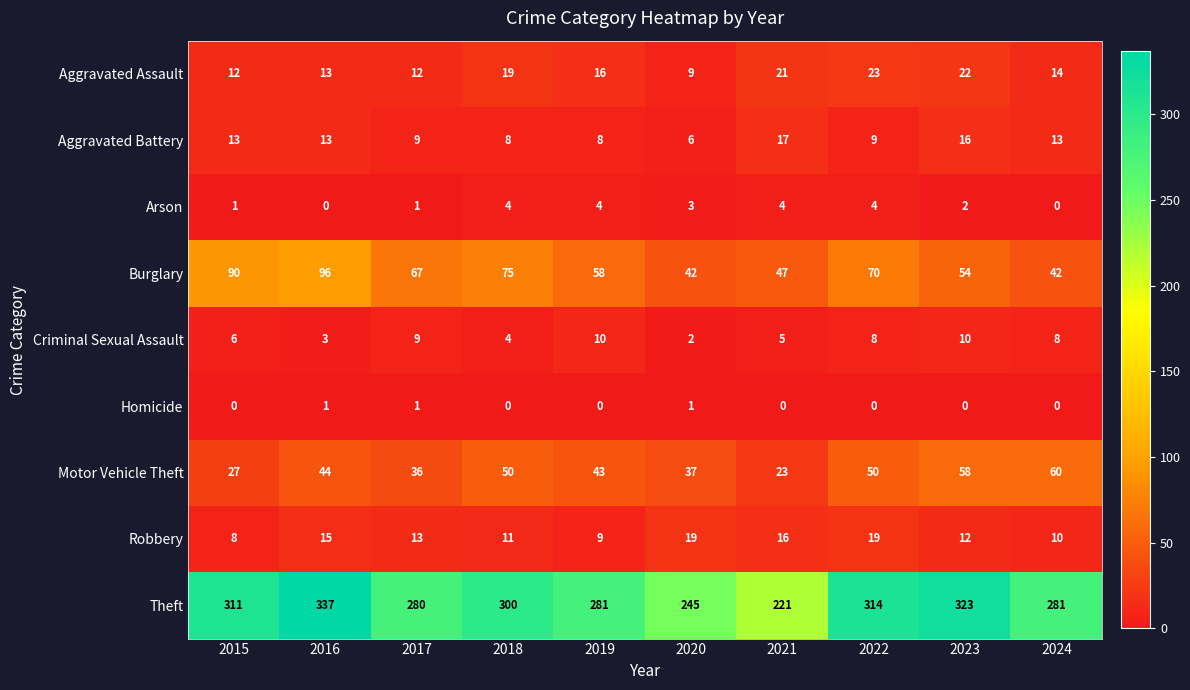

Which series has the largest range (max minus min)?

Theft